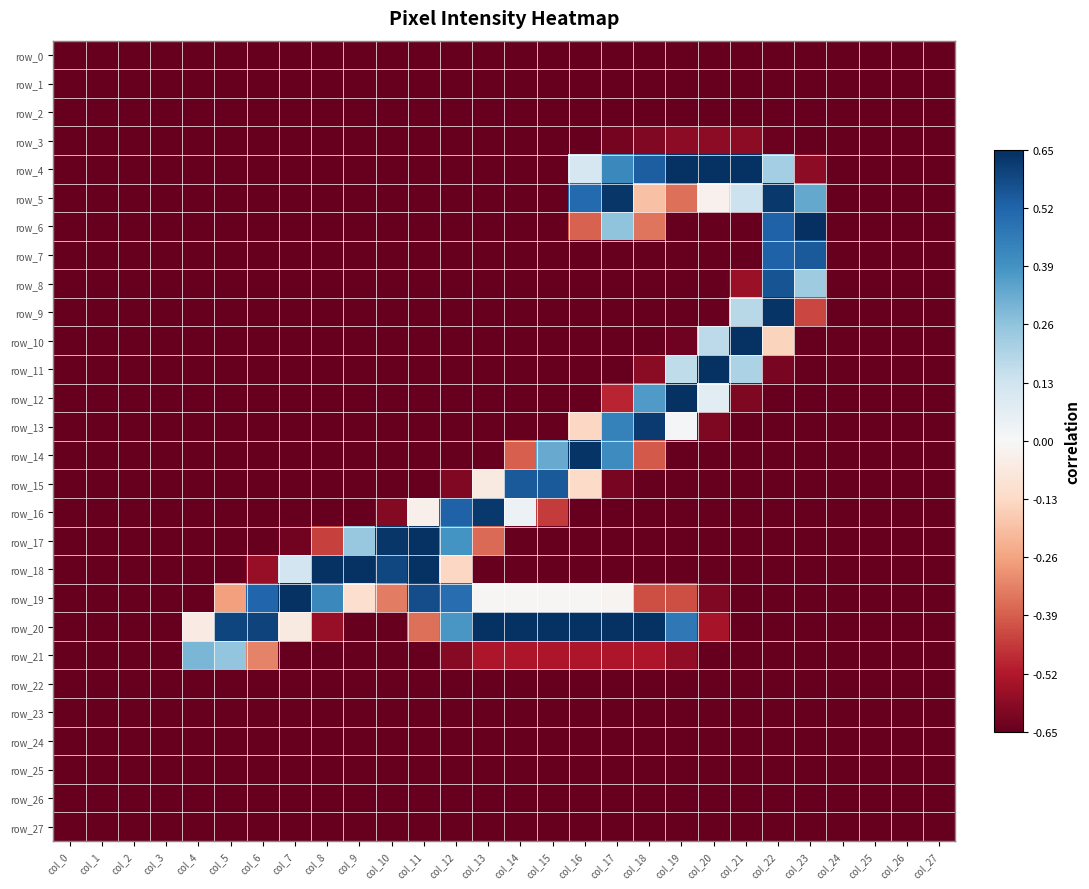

Reading left to right, what are all the values shown in this chart?

row_0: col_0=-0.7	col_1=-0.7	col_2=-0.7	col_3=-0.7	col_4=-0.7	col_5=-0.7	col_6=-0.7	col_7=-0.7	col_8=-0.7	col_9=-0.7	col_10=-0.7	col_11=-0.7	col_12=-0.7	col_13=-0.7	col_14=-0.7	col_15=-0.7	col_16=-0.7	col_17=-0.7	col_18=-0.7	col_19=-0.7	col_20=-0.7	col_21=-0.7	col_22=-0.7	col_23=-0.7	col_24=-0.7	col_25=-0.7	col_26=-0.7	col_27=-0.7
row_1: col_0=-0.7	col_1=-0.7	col_2=-0.7	col_3=-0.7	col_4=-0.7	col_5=-0.7	col_6=-0.7	col_7=-0.7	col_8=-0.7	col_9=-0.7	col_10=-0.7	col_11=-0.7	col_12=-0.7	col_13=-0.7	col_14=-0.7	col_15=-0.7	col_16=-0.7	col_17=-0.7	col_18=-0.7	col_19=-0.7	col_20=-0.7	col_21=-0.7	col_22=-0.7	col_23=-0.7	col_24=-0.7	col_25=-0.7	col_26=-0.7	col_27=-0.7
row_2: col_0=-0.7	col_1=-0.7	col_2=-0.7	col_3=-0.7	col_4=-0.7	col_5=-0.7	col_6=-0.7	col_7=-0.7	col_8=-0.7	col_9=-0.7	col_10=-0.7	col_11=-0.7	col_12=-0.7	col_13=-0.7	col_14=-0.7	col_15=-0.7	col_16=-0.7	col_17=-0.7	col_18=-0.7	col_19=-0.7	col_20=-0.7	col_21=-0.7	col_22=-0.7	col_23=-0.7	col_24=-0.7	col_25=-0.7	col_26=-0.7	col_27=-0.7
row_3: col_0=-0.7	col_1=-0.7	col_2=-0.7	col_3=-0.7	col_4=-0.7	col_5=-0.7	col_6=-0.7	col_7=-0.7	col_8=-0.7	col_9=-0.7	col_10=-0.7	col_11=-0.7	col_12=-0.7	col_13=-0.7	col_14=-0.7	col_15=-0.7	col_16=-0.7	col_17=-0.6	col_18=-0.6	col_19=-0.6	col_20=-0.6	col_21=-0.6	col_22=-0.6	col_23=-0.7	col_24=-0.7	col_25=-0.7	col_26=-0.7	col_27=-0.7
row_4: col_0=-0.7	col_1=-0.7	col_2=-0.7	col_3=-0.7	col_4=-0.7	col_5=-0.7	col_6=-0.7	col_7=-0.7	col_8=-0.7	col_9=-0.7	col_10=-0.7	col_11=-0.7	col_12=-0.7	col_13=-0.7	col_14=-0.7	col_15=-0.7	col_16=0.1	col_17=0.4	col_18=0.5	col_19=0.6	col_20=0.6	col_21=0.6	col_22=0.2	col_23=-0.6	col_24=-0.7	col_25=-0.7	col_26=-0.7	col_27=-0.7
row_5: col_0=-0.7	col_1=-0.7	col_2=-0.7	col_3=-0.7	col_4=-0.7	col_5=-0.7	col_6=-0.7	col_7=-0.7	col_8=-0.7	col_9=-0.7	col_10=-0.7	col_11=-0.7	col_12=-0.7	col_13=-0.7	col_14=-0.7	col_15=-0.7	col_16=0.5	col_17=0.6	col_18=-0.2	col_19=-0.4	col_20=-0.0	col_21=0.1	col_22=0.6	col_23=0.3	col_24=-0.7	col_25=-0.7	col_26=-0.7	col_27=-0.7
row_6: col_0=-0.7	col_1=-0.7	col_2=-0.7	col_3=-0.7	col_4=-0.7	col_5=-0.7	col_6=-0.7	col_7=-0.7	col_8=-0.7	col_9=-0.7	col_10=-0.7	col_11=-0.7	col_12=-0.7	col_13=-0.7	col_14=-0.7	col_15=-0.7	col_16=-0.4	col_17=0.3	col_18=-0.3	col_19=-0.7	col_20=-0.7	col_21=-0.7	col_22=0.5	col_23=0.7	col_24=-0.7	col_25=-0.7	col_26=-0.7	col_27=-0.7
row_7: col_0=-0.7	col_1=-0.7	col_2=-0.7	col_3=-0.7	col_4=-0.7	col_5=-0.7	col_6=-0.7	col_7=-0.7	col_8=-0.7	col_9=-0.7	col_10=-0.7	col_11=-0.7	col_12=-0.7	col_13=-0.7	col_14=-0.7	col_15=-0.7	col_16=-0.7	col_17=-0.7	col_18=-0.7	col_19=-0.7	col_20=-0.7	col_21=-0.7	col_22=0.5	col_23=0.5	col_24=-0.7	col_25=-0.7	col_26=-0.7	col_27=-0.7
row_8: col_0=-0.7	col_1=-0.7	col_2=-0.7	col_3=-0.7	col_4=-0.7	col_5=-0.7	col_6=-0.7	col_7=-0.7	col_8=-0.7	col_9=-0.7	col_10=-0.7	col_11=-0.7	col_12=-0.7	col_13=-0.7	col_14=-0.7	col_15=-0.7	col_16=-0.7	col_17=-0.7	col_18=-0.7	col_19=-0.7	col_20=-0.7	col_21=-0.6	col_22=0.6	col_23=0.2	col_24=-0.7	col_25=-0.7	col_26=-0.7	col_27=-0.7
row_9: col_0=-0.7	col_1=-0.7	col_2=-0.7	col_3=-0.7	col_4=-0.7	col_5=-0.7	col_6=-0.7	col_7=-0.7	col_8=-0.7	col_9=-0.7	col_10=-0.7	col_11=-0.7	col_12=-0.7	col_13=-0.7	col_14=-0.7	col_15=-0.7	col_16=-0.7	col_17=-0.7	col_18=-0.7	col_19=-0.7	col_20=-0.6	col_21=0.2	col_22=0.6	col_23=-0.4	col_24=-0.7	col_25=-0.7	col_26=-0.7	col_27=-0.7
row_10: col_0=-0.7	col_1=-0.7	col_2=-0.7	col_3=-0.7	col_4=-0.7	col_5=-0.7	col_6=-0.7	col_7=-0.7	col_8=-0.7	col_9=-0.7	col_10=-0.7	col_11=-0.7	col_12=-0.7	col_13=-0.7	col_14=-0.7	col_15=-0.7	col_16=-0.7	col_17=-0.7	col_18=-0.7	col_19=-0.6	col_20=0.2	col_21=0.6	col_22=-0.1	col_23=-0.7	col_24=-0.7	col_25=-0.7	col_26=-0.7	col_27=-0.7
row_11: col_0=-0.7	col_1=-0.7	col_2=-0.7	col_3=-0.7	col_4=-0.7	col_5=-0.7	col_6=-0.7	col_7=-0.7	col_8=-0.7	col_9=-0.7	col_10=-0.7	col_11=-0.7	col_12=-0.7	col_13=-0.7	col_14=-0.7	col_15=-0.7	col_16=-0.7	col_17=-0.7	col_18=-0.6	col_19=0.2	col_20=0.6	col_21=0.2	col_22=-0.6	col_23=-0.7	col_24=-0.7	col_25=-0.7	col_26=-0.7	col_27=-0.7
row_12: col_0=-0.7	col_1=-0.7	col_2=-0.7	col_3=-0.7	col_4=-0.7	col_5=-0.7	col_6=-0.7	col_7=-0.7	col_8=-0.7	col_9=-0.7	col_10=-0.7	col_11=-0.7	col_12=-0.7	col_13=-0.7	col_14=-0.7	col_15=-0.7	col_16=-0.7	col_17=-0.5	col_18=0.4	col_19=0.6	col_20=0.1	col_21=-0.6	col_22=-0.7	col_23=-0.7	col_24=-0.7	col_25=-0.7	col_26=-0.7	col_27=-0.7
row_13: col_0=-0.7	col_1=-0.7	col_2=-0.7	col_3=-0.7	col_4=-0.7	col_5=-0.7	col_6=-0.7	col_7=-0.7	col_8=-0.7	col_9=-0.7	col_10=-0.7	col_11=-0.7	col_12=-0.7	col_13=-0.7	col_14=-0.7	col_15=-0.7	col_16=-0.1	col_17=0.4	col_18=0.6	col_19=0.0	col_20=-0.6	col_21=-0.7	col_22=-0.7	col_23=-0.7	col_24=-0.7	col_25=-0.7	col_26=-0.7	col_27=-0.7
row_14: col_0=-0.7	col_1=-0.7	col_2=-0.7	col_3=-0.7	col_4=-0.7	col_5=-0.7	col_6=-0.7	col_7=-0.7	col_8=-0.7	col_9=-0.7	col_10=-0.7	col_11=-0.7	col_12=-0.7	col_13=-0.7	col_14=-0.4	col_15=0.3	col_16=0.6	col_17=0.4	col_18=-0.4	col_19=-0.7	col_20=-0.7	col_21=-0.7	col_22=-0.7	col_23=-0.7	col_24=-0.7	col_25=-0.7	col_26=-0.7	col_27=-0.7
row_15: col_0=-0.7	col_1=-0.7	col_2=-0.7	col_3=-0.7	col_4=-0.7	col_5=-0.7	col_6=-0.7	col_7=-0.7	col_8=-0.7	col_9=-0.7	col_10=-0.7	col_11=-0.7	col_12=-0.6	col_13=-0.1	col_14=0.5	col_15=0.5	col_16=-0.1	col_17=-0.6	col_18=-0.7	col_19=-0.7	col_20=-0.7	col_21=-0.7	col_22=-0.7	col_23=-0.7	col_24=-0.7	col_25=-0.7	col_26=-0.7	col_27=-0.7
row_16: col_0=-0.7	col_1=-0.7	col_2=-0.7	col_3=-0.7	col_4=-0.7	col_5=-0.7	col_6=-0.7	col_7=-0.7	col_8=-0.7	col_9=-0.7	col_10=-0.6	col_11=-0.0	col_12=0.5	col_13=0.6	col_14=0.0	col_15=-0.5	col_16=-0.7	col_17=-0.7	col_18=-0.7	col_19=-0.7	col_20=-0.7	col_21=-0.7	col_22=-0.7	col_23=-0.7	col_24=-0.7	col_25=-0.7	col_26=-0.7	col_27=-0.7
row_17: col_0=-0.7	col_1=-0.7	col_2=-0.7	col_3=-0.7	col_4=-0.7	col_5=-0.7	col_6=-0.7	col_7=-0.6	col_8=-0.4	col_9=0.2	col_10=0.6	col_11=0.6	col_12=0.4	col_13=-0.4	col_14=-0.7	col_15=-0.7	col_16=-0.7	col_17=-0.7	col_18=-0.7	col_19=-0.7	col_20=-0.7	col_21=-0.7	col_22=-0.7	col_23=-0.7	col_24=-0.7	col_25=-0.7	col_26=-0.7	col_27=-0.7
row_18: col_0=-0.7	col_1=-0.7	col_2=-0.7	col_3=-0.7	col_4=-0.7	col_5=-0.7	col_6=-0.6	col_7=0.1	col_8=0.6	col_9=0.6	col_10=0.6	col_11=0.6	col_12=-0.1	col_13=-0.7	col_14=-0.7	col_15=-0.7	col_16=-0.7	col_17=-0.7	col_18=-0.7	col_19=-0.7	col_20=-0.7	col_21=-0.7	col_22=-0.7	col_23=-0.7	col_24=-0.7	col_25=-0.7	col_26=-0.7	col_27=-0.7
row_19: col_0=-0.7	col_1=-0.7	col_2=-0.7	col_3=-0.7	col_4=-0.7	col_5=-0.3	col_6=0.5	col_7=0.6	col_8=0.4	col_9=-0.1	col_10=-0.3	col_11=0.6	col_12=0.5	col_13=-0.0	col_14=-0.0	col_15=-0.0	col_16=-0.0	col_17=-0.0	col_18=-0.4	col_19=-0.4	col_20=-0.6	col_21=-0.7	col_22=-0.7	col_23=-0.7	col_24=-0.7	col_25=-0.7	col_26=-0.7	col_27=-0.7
row_20: col_0=-0.7	col_1=-0.7	col_2=-0.7	col_3=-0.7	col_4=-0.1	col_5=0.6	col_6=0.6	col_7=-0.1	col_8=-0.6	col_9=-0.7	col_10=-0.7	col_11=-0.4	col_12=0.4	col_13=0.6	col_14=0.6	col_15=0.6	col_16=0.6	col_17=0.6	col_18=0.6	col_19=0.5	col_20=-0.5	col_21=-0.7	col_22=-0.7	col_23=-0.7	col_24=-0.7	col_25=-0.7	col_26=-0.7	col_27=-0.7
row_21: col_0=-0.7	col_1=-0.7	col_2=-0.7	col_3=-0.7	col_4=0.3	col_5=0.3	col_6=-0.3	col_7=-0.7	col_8=-0.7	col_9=-0.7	col_10=-0.7	col_11=-0.7	col_12=-0.6	col_13=-0.5	col_14=-0.5	col_15=-0.5	col_16=-0.5	col_17=-0.5	col_18=-0.5	col_19=-0.6	col_20=-0.7	col_21=-0.7	col_22=-0.7	col_23=-0.7	col_24=-0.7	col_25=-0.7	col_26=-0.7	col_27=-0.7
row_22: col_0=-0.7	col_1=-0.7	col_2=-0.7	col_3=-0.7	col_4=-0.7	col_5=-0.7	col_6=-0.7	col_7=-0.7	col_8=-0.7	col_9=-0.7	col_10=-0.7	col_11=-0.7	col_12=-0.7	col_13=-0.7	col_14=-0.7	col_15=-0.7	col_16=-0.7	col_17=-0.7	col_18=-0.7	col_19=-0.7	col_20=-0.7	col_21=-0.7	col_22=-0.7	col_23=-0.7	col_24=-0.7	col_25=-0.7	col_26=-0.7	col_27=-0.7
row_23: col_0=-0.7	col_1=-0.7	col_2=-0.7	col_3=-0.7	col_4=-0.7	col_5=-0.7	col_6=-0.7	col_7=-0.7	col_8=-0.7	col_9=-0.7	col_10=-0.7	col_11=-0.7	col_12=-0.7	col_13=-0.7	col_14=-0.7	col_15=-0.7	col_16=-0.7	col_17=-0.7	col_18=-0.7	col_19=-0.7	col_20=-0.7	col_21=-0.7	col_22=-0.7	col_23=-0.7	col_24=-0.7	col_25=-0.7	col_26=-0.7	col_27=-0.7
row_24: col_0=-0.7	col_1=-0.7	col_2=-0.7	col_3=-0.7	col_4=-0.7	col_5=-0.7	col_6=-0.7	col_7=-0.7	col_8=-0.7	col_9=-0.7	col_10=-0.7	col_11=-0.7	col_12=-0.7	col_13=-0.7	col_14=-0.7	col_15=-0.7	col_16=-0.7	col_17=-0.7	col_18=-0.7	col_19=-0.7	col_20=-0.7	col_21=-0.7	col_22=-0.7	col_23=-0.7	col_24=-0.7	col_25=-0.7	col_26=-0.7	col_27=-0.7
row_25: col_0=-0.7	col_1=-0.7	col_2=-0.7	col_3=-0.7	col_4=-0.7	col_5=-0.7	col_6=-0.7	col_7=-0.7	col_8=-0.7	col_9=-0.7	col_10=-0.7	col_11=-0.7	col_12=-0.7	col_13=-0.7	col_14=-0.7	col_15=-0.7	col_16=-0.7	col_17=-0.7	col_18=-0.7	col_19=-0.7	col_20=-0.7	col_21=-0.7	col_22=-0.7	col_23=-0.7	col_24=-0.7	col_25=-0.7	col_26=-0.7	col_27=-0.7
row_26: col_0=-0.7	col_1=-0.7	col_2=-0.7	col_3=-0.7	col_4=-0.7	col_5=-0.7	col_6=-0.7	col_7=-0.7	col_8=-0.7	col_9=-0.7	col_10=-0.7	col_11=-0.7	col_12=-0.7	col_13=-0.7	col_14=-0.7	col_15=-0.7	col_16=-0.7	col_17=-0.7	col_18=-0.7	col_19=-0.7	col_20=-0.7	col_21=-0.7	col_22=-0.7	col_23=-0.7	col_24=-0.7	col_25=-0.7	col_26=-0.7	col_27=-0.7
row_27: col_0=-0.7	col_1=-0.7	col_2=-0.7	col_3=-0.7	col_4=-0.7	col_5=-0.7	col_6=-0.7	col_7=-0.7	col_8=-0.7	col_9=-0.7	col_10=-0.7	col_11=-0.7	col_12=-0.7	col_13=-0.7	col_14=-0.7	col_15=-0.7	col_16=-0.7	col_17=-0.7	col_18=-0.7	col_19=-0.7	col_20=-0.7	col_21=-0.7	col_22=-0.7	col_23=-0.7	col_24=-0.7	col_25=-0.7	col_26=-0.7	col_27=-0.7